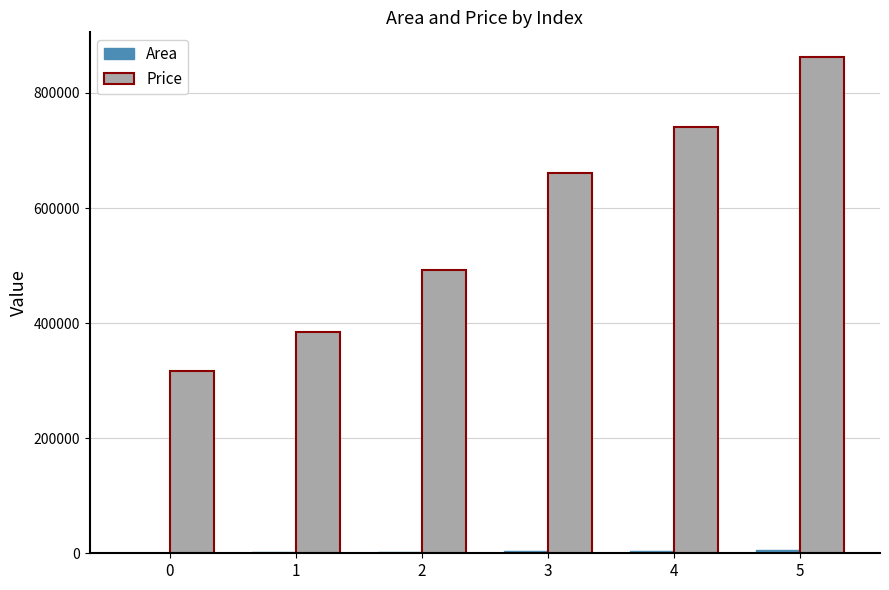

Are the bars grouped side by side (vs. stacked)?

Yes